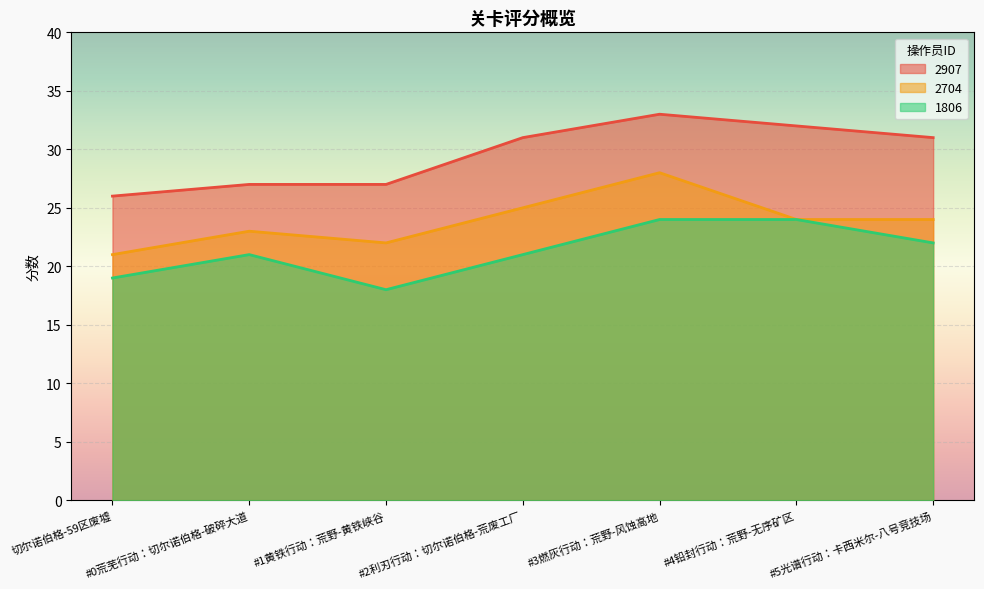

What is the highest value of the 2907 series?

33